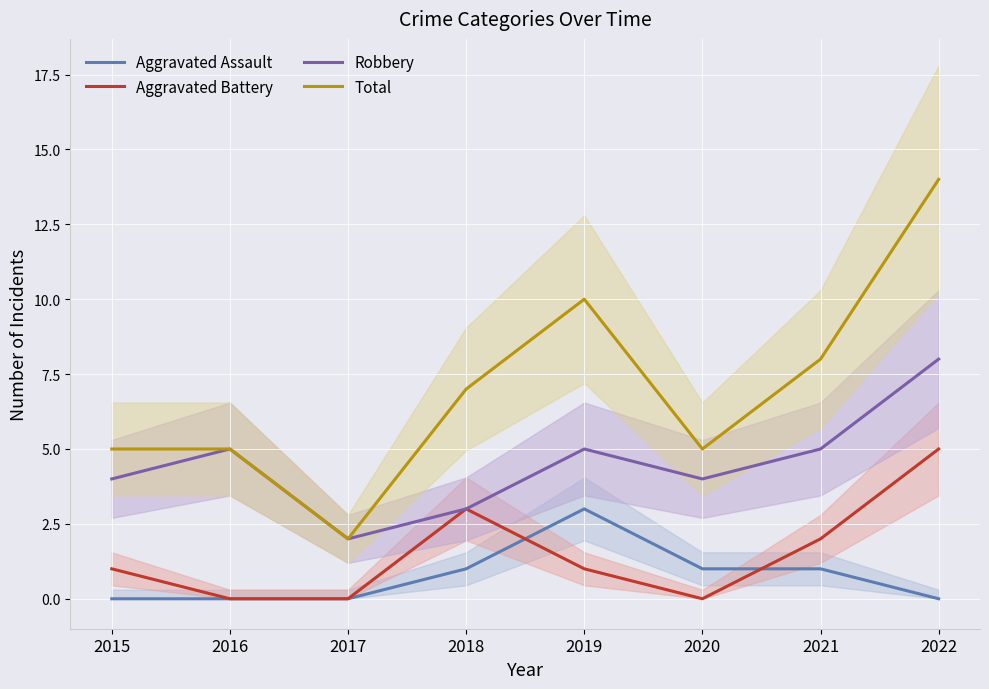

What are all the series names shown in the legend?

Aggravated Assault, Aggravated Battery, Robbery, Total